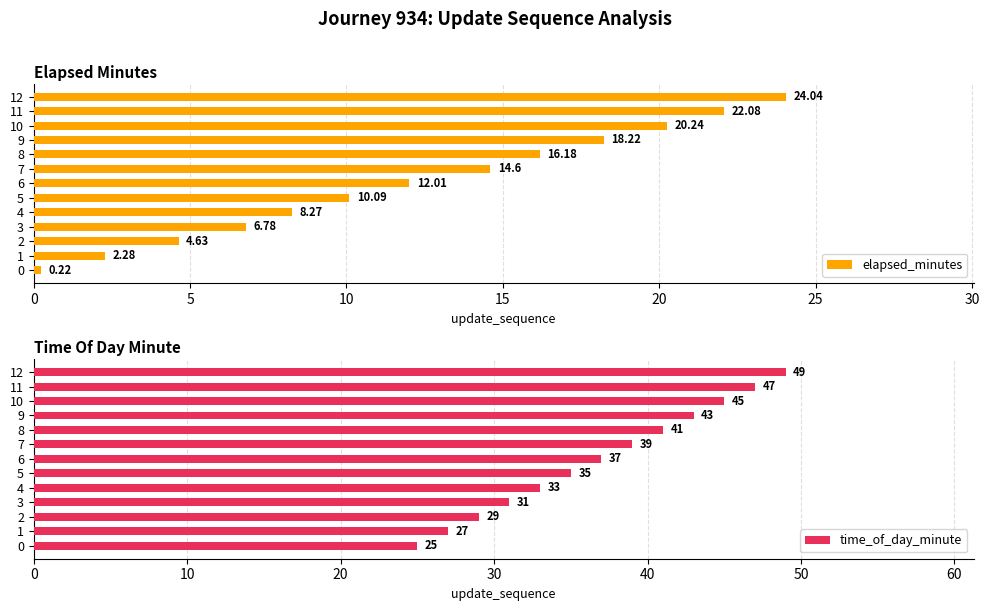

What is the difference between the time_of_day_minute values at 1 and 12?

22